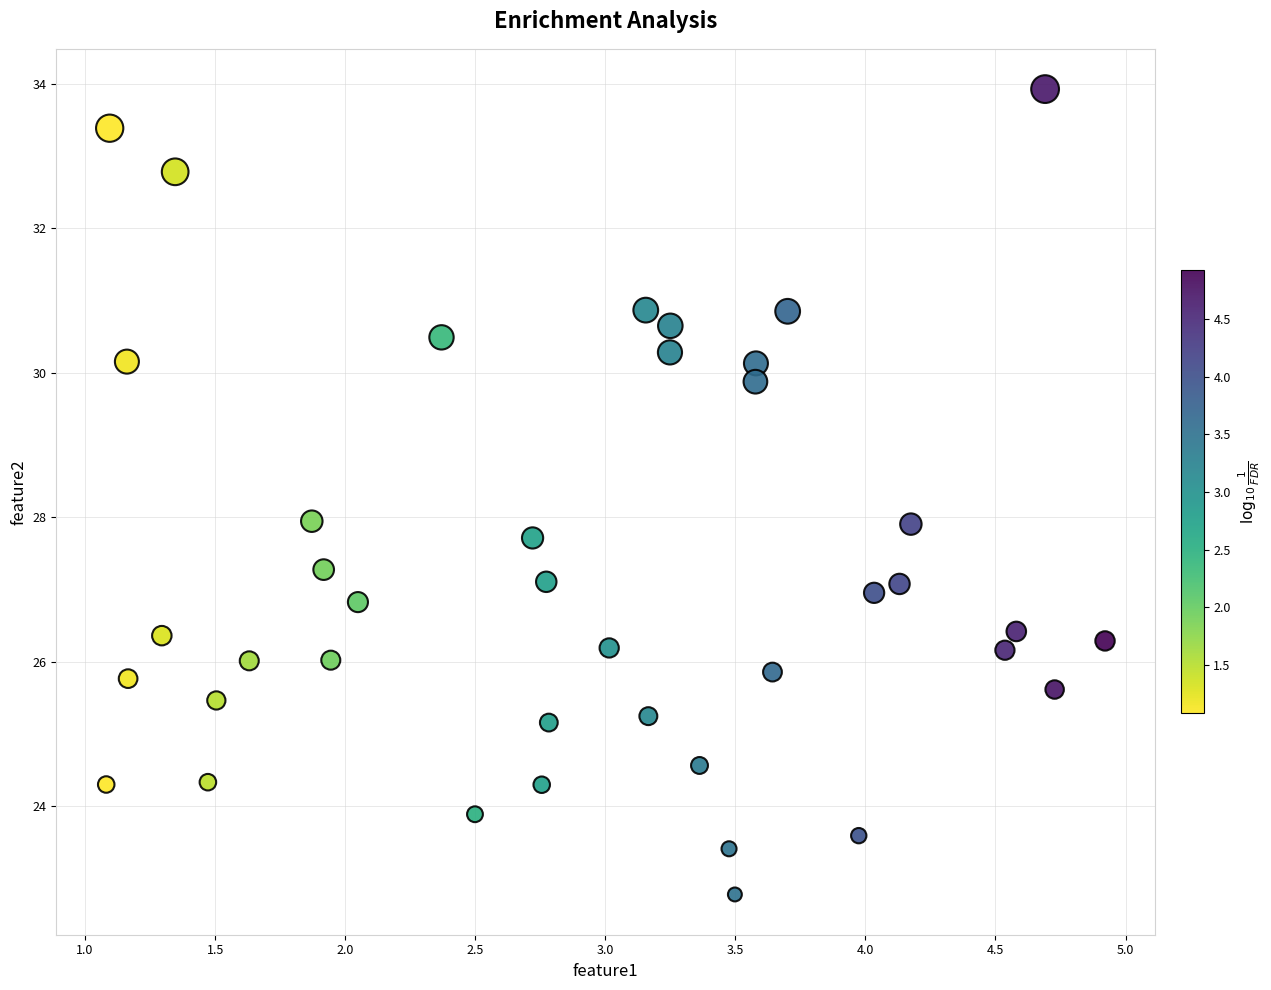

What is the range of Y values (max minus min)?

11.2